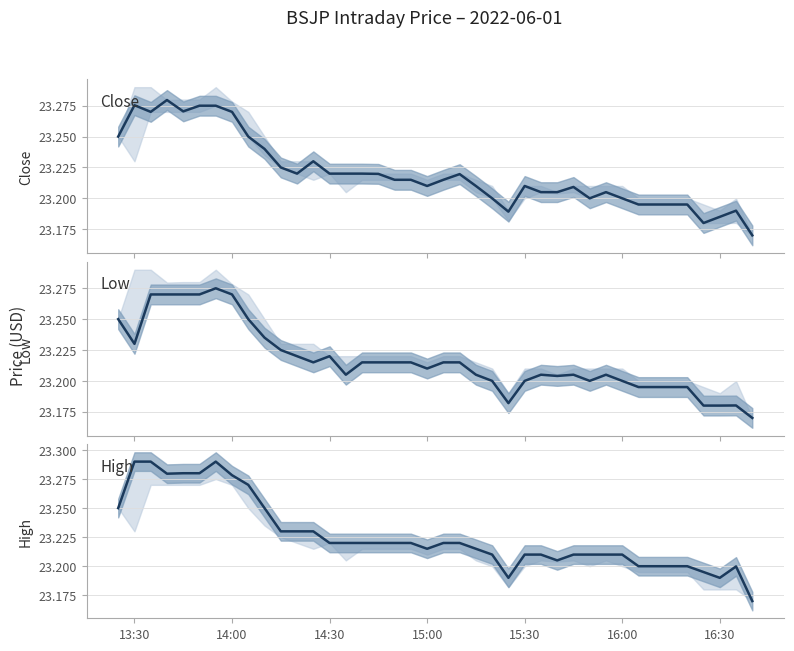

What are all the series names shown in the legend?

Close, Low, High